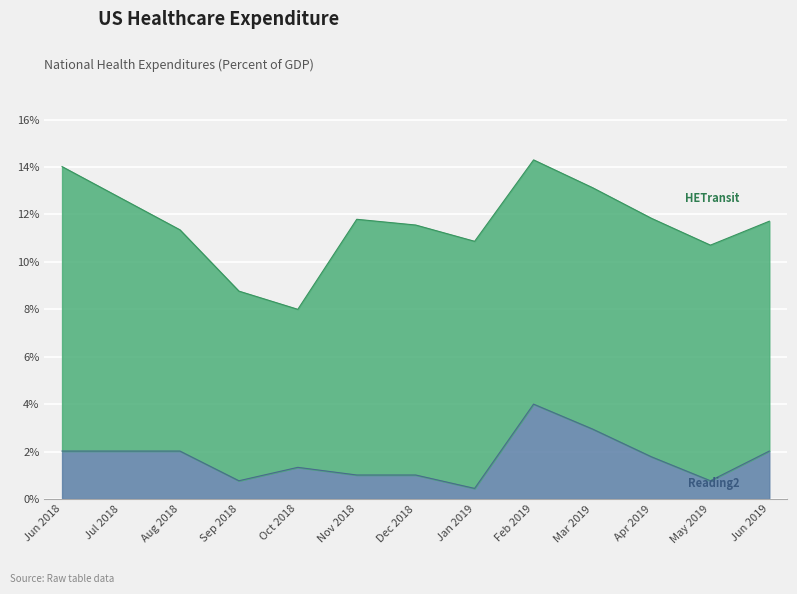

What is the label of the 10th point from the right?

Sep 2018